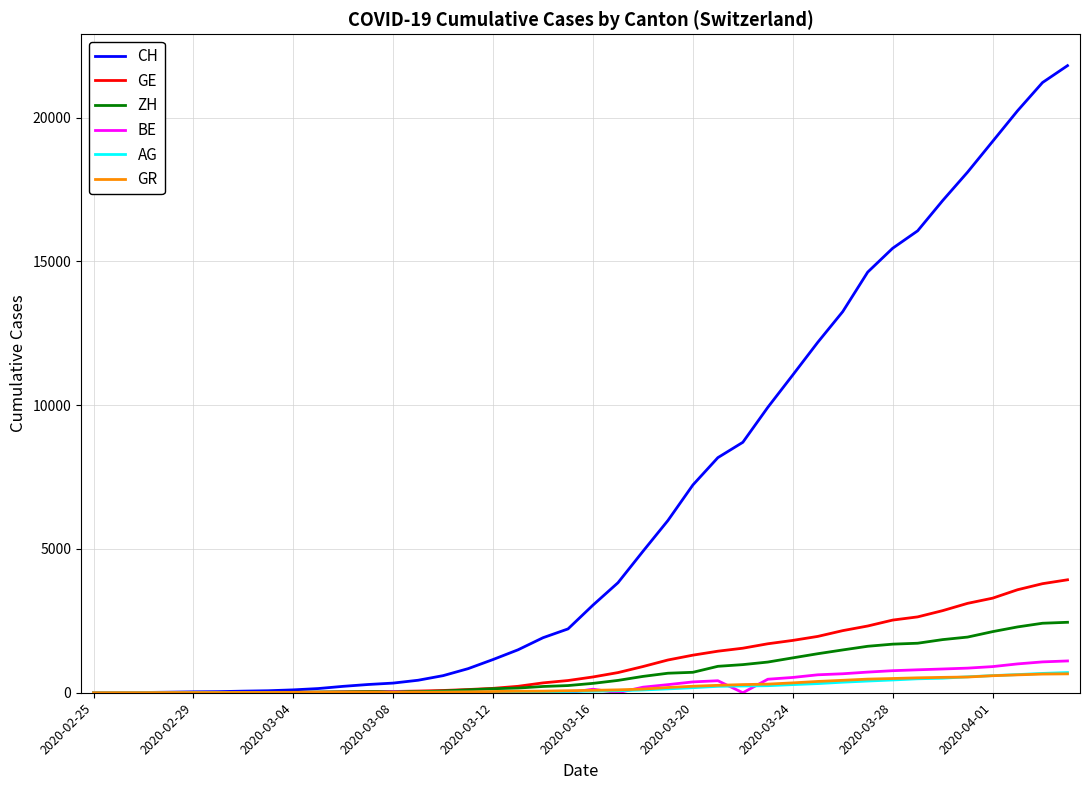

Which series has the largest total across all categories?

CH